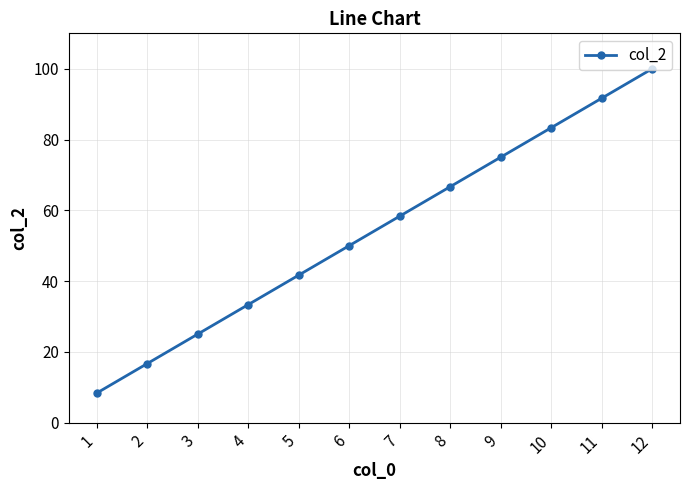

How many series are shown in this chart?

1